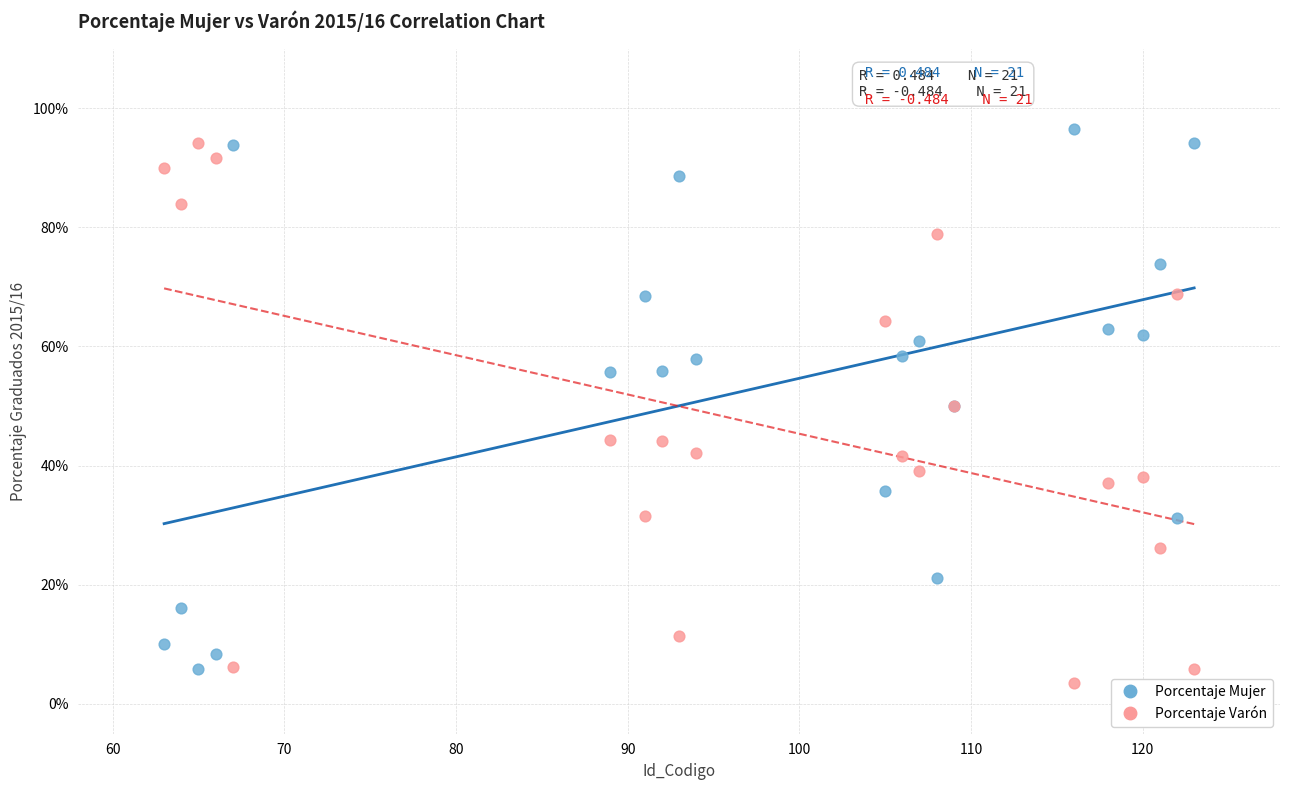

What are all the series names shown in the legend?

Porcentaje Mujer, Porcentaje Varón